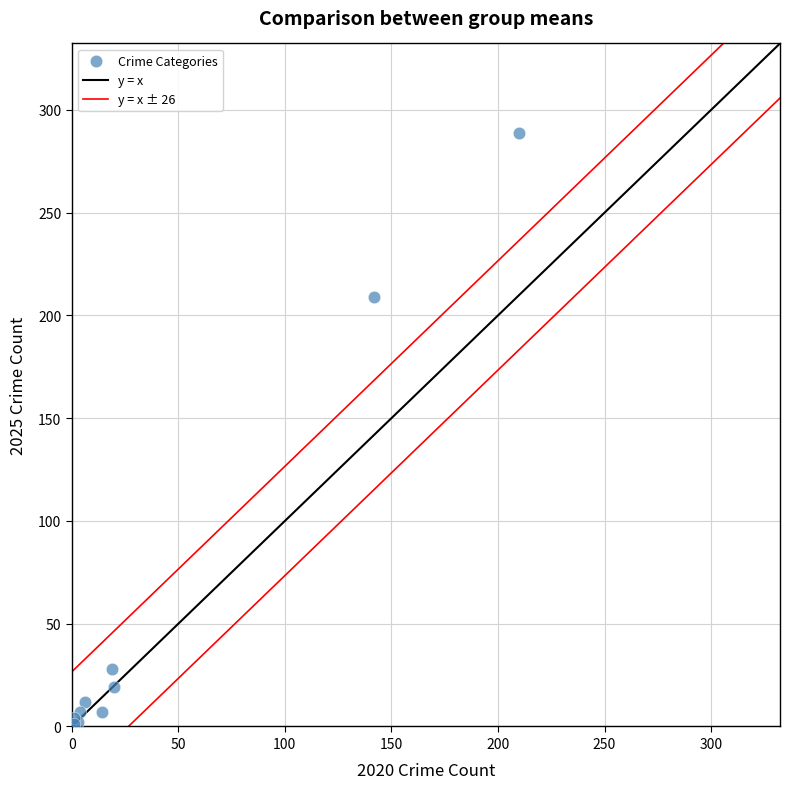

What Y value in the scatter plot is closest to 145?

209